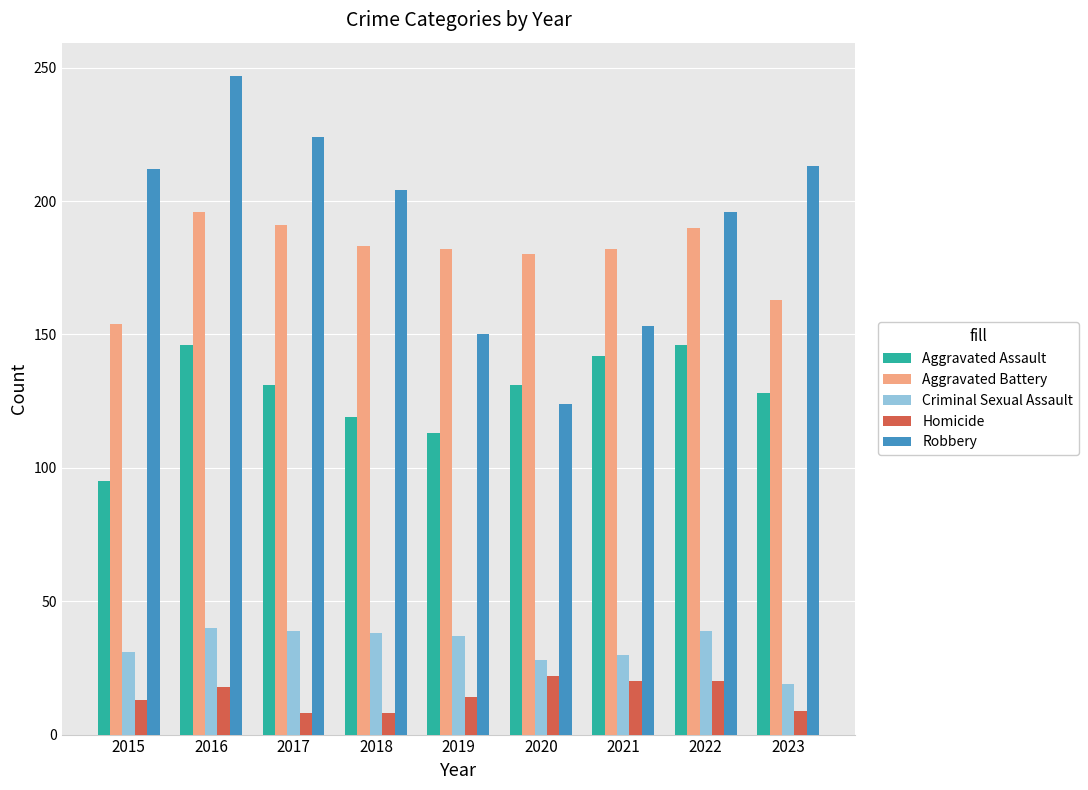

List the series in order of their peak value, lowest first.

Homicide, Criminal Sexual Assault, Aggravated Assault, Aggravated Battery, Robbery